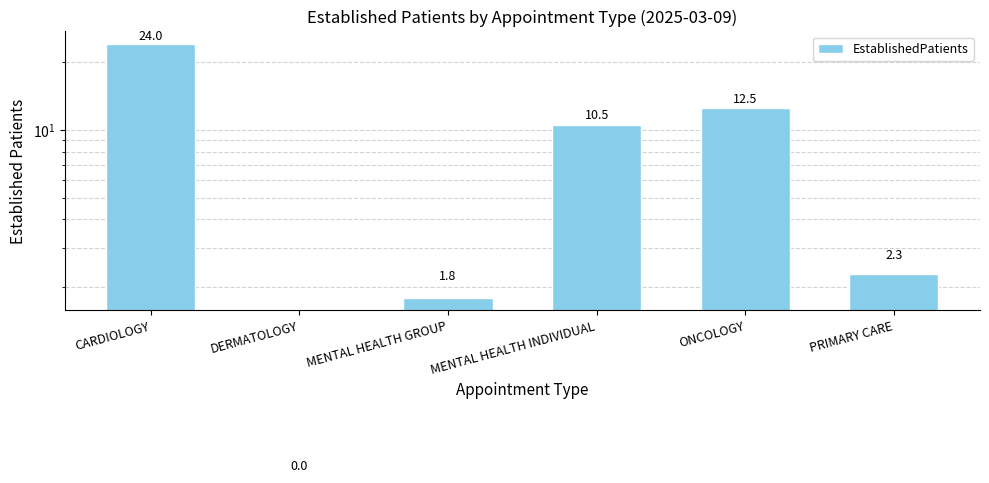

How many data points are less than 10?

3